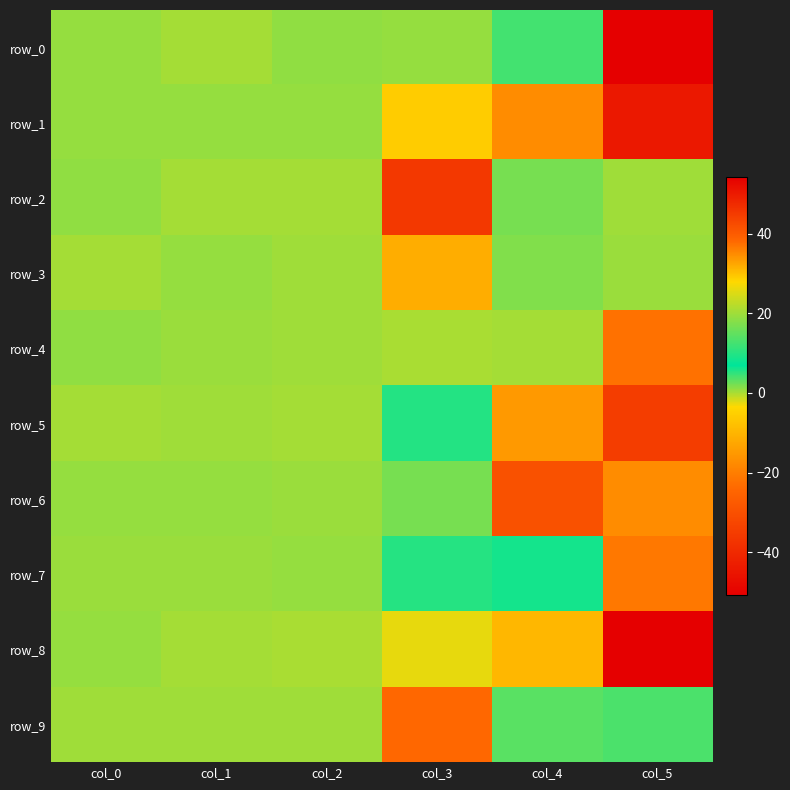

What is the difference between the row_5 values at col_3 and col_5?

39.1